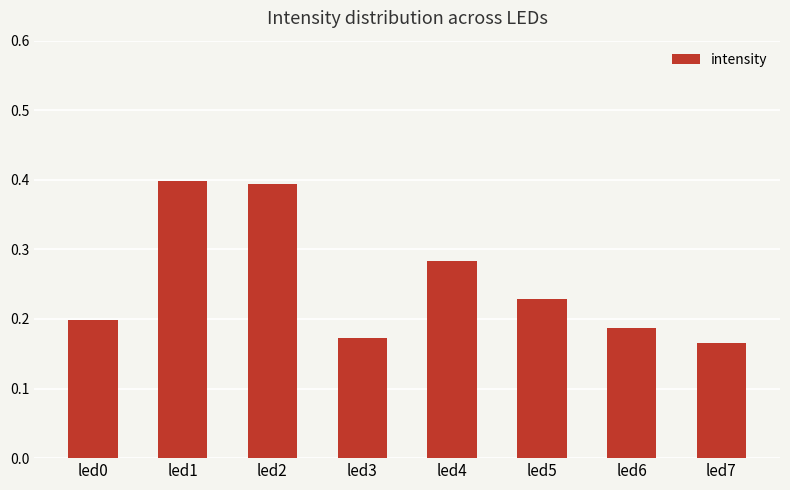

How many bars are there in total?

8